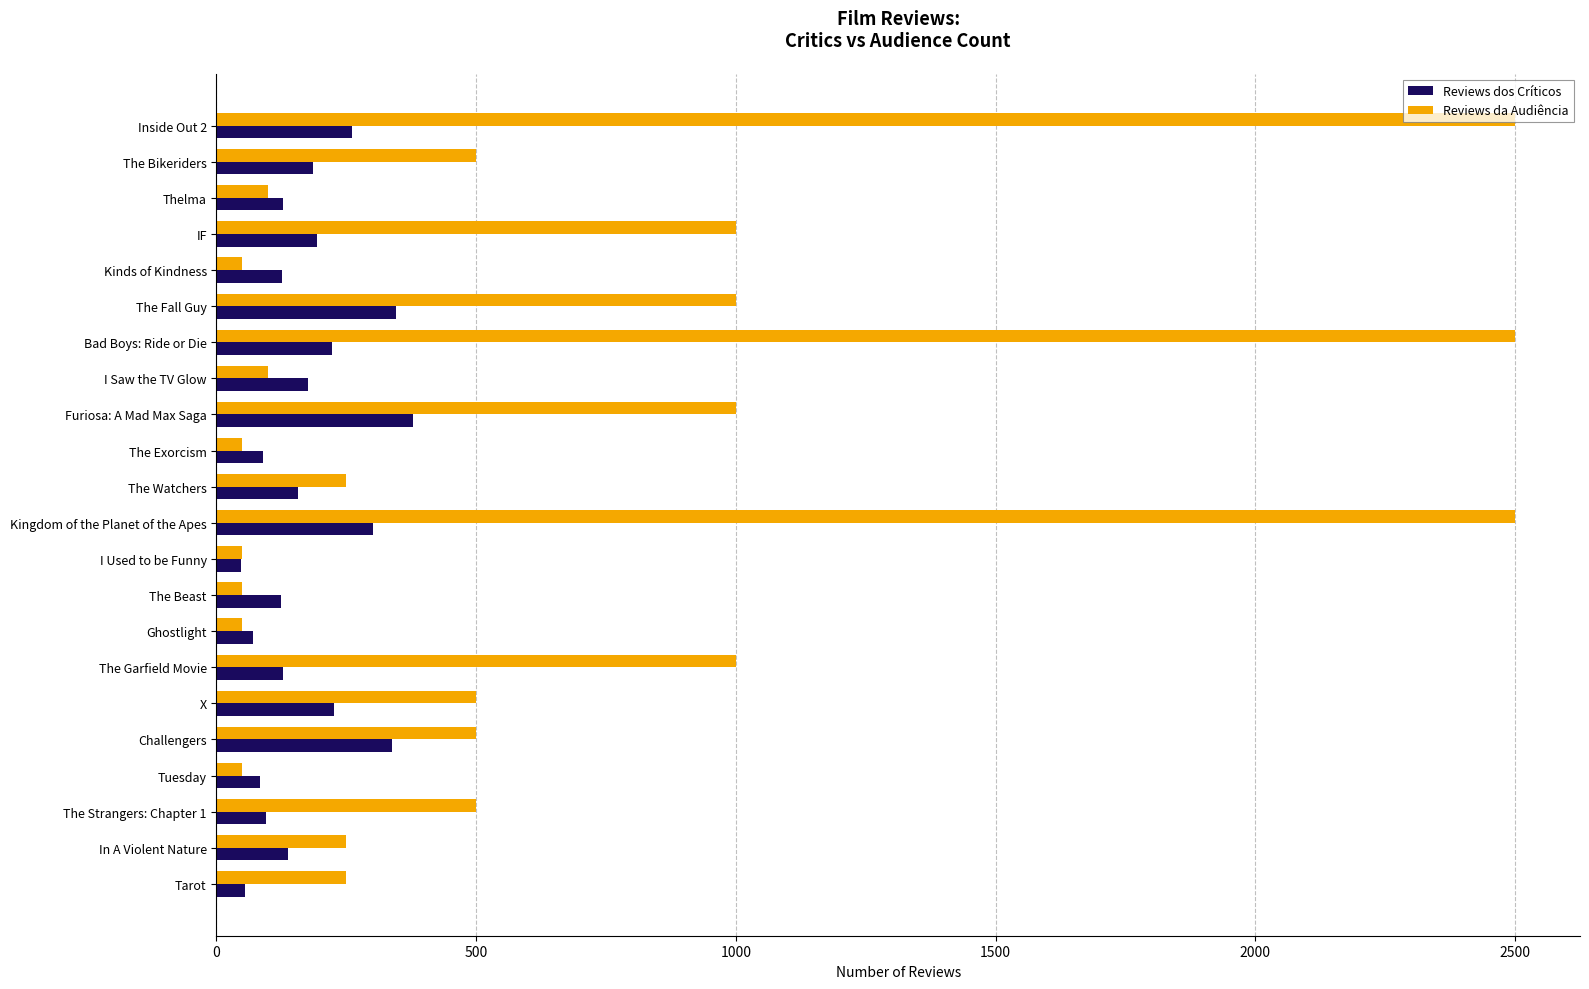

What are all the series names shown in the legend?

Reviews dos Críticos, Reviews da Audiência